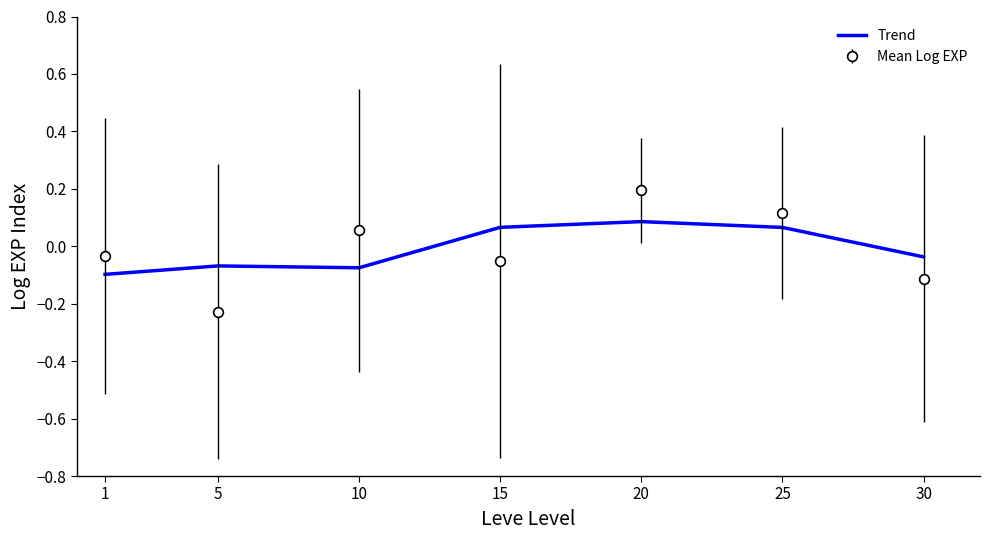

Which series ends up on top after the final intersection of Trend and Mean Log EXP?

Trend